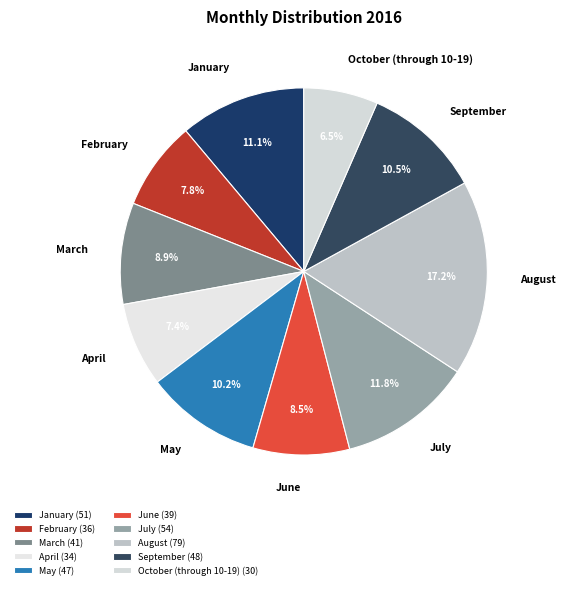

What is the smallest slice in the pie chart?

October (through 10-19)